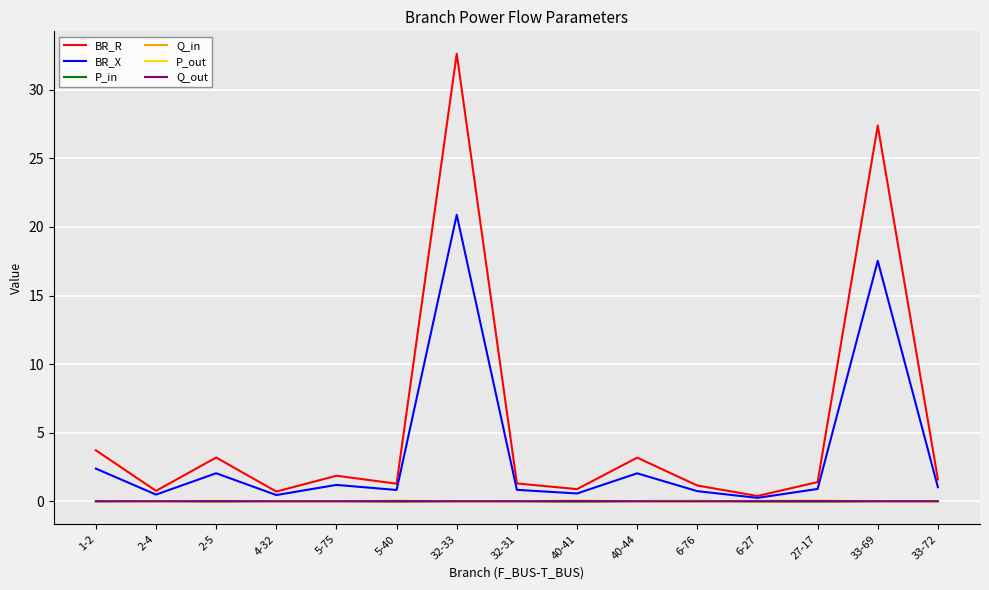

The Q_in series shows 0.0 at 2-4. True or false?

True